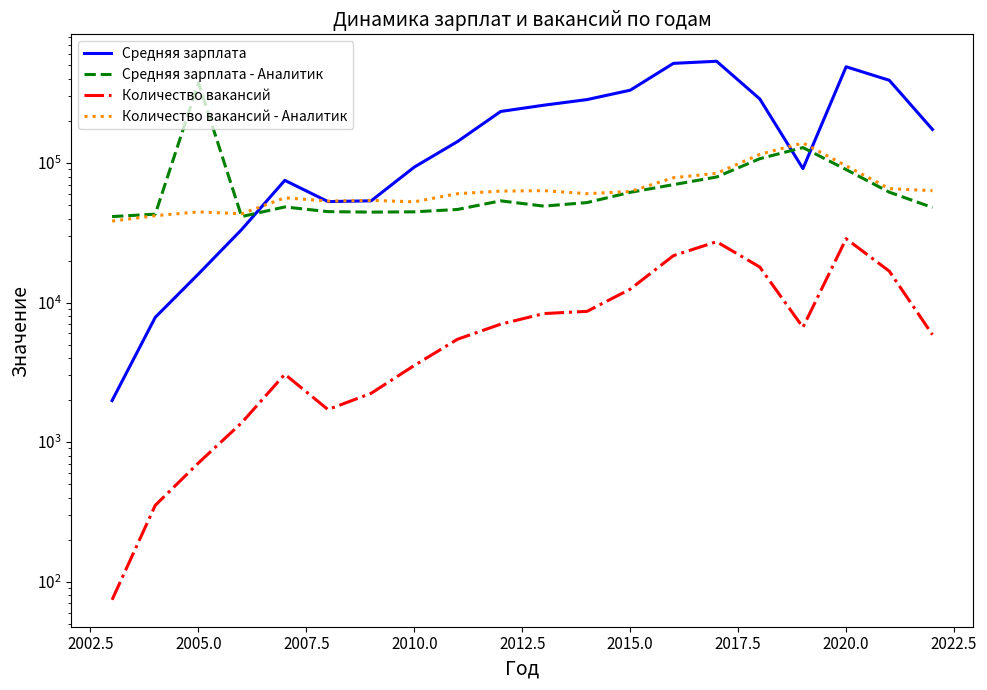

How many times do Средняя зарплата - Аналитик and Средняя зарплата cross each other?

3